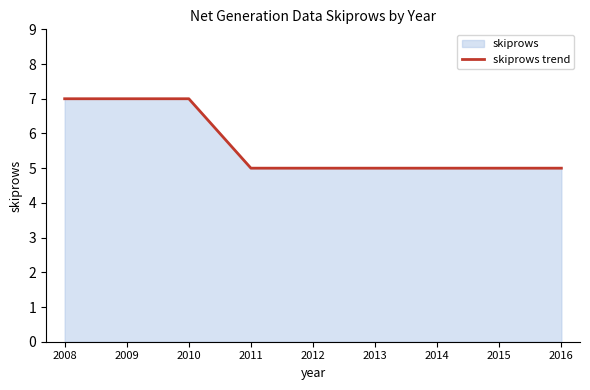

Rank the categories by value from lowest to highest.

2011, 2012, 2013, 2014, 2015, 2016, 2008, 2009, 2010